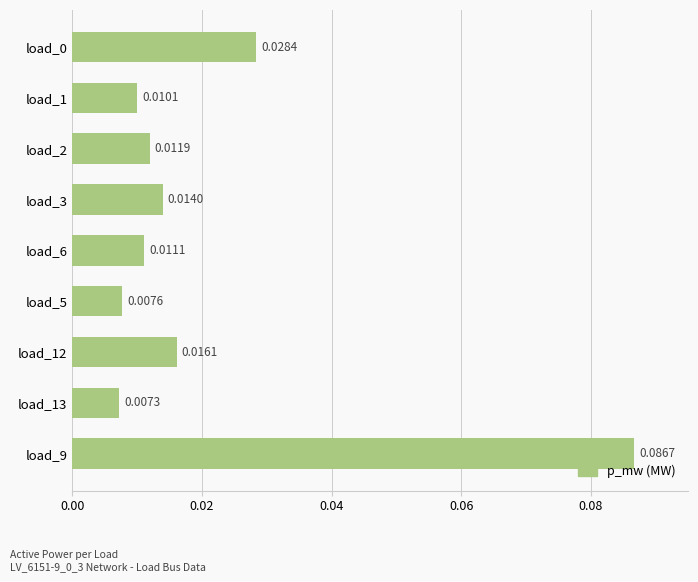

Which has a higher value, load_1 or load_3?

load_3